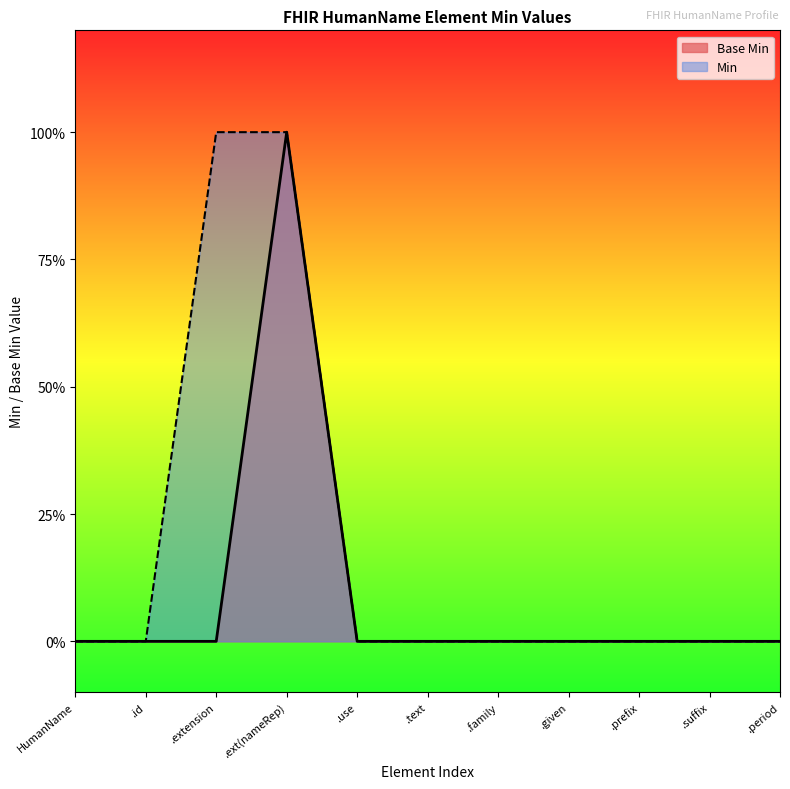

Does the chart have visible grid lines?

No